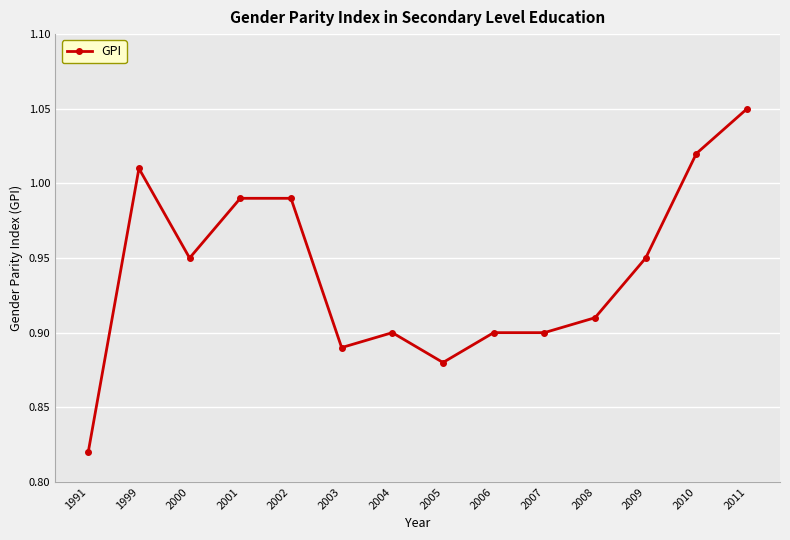

Count the number of categories in the chart.

14